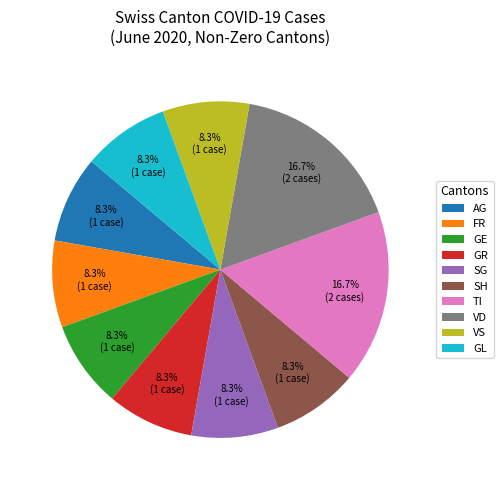

What is the ratio of the value at TI to the value at SG?

2.0